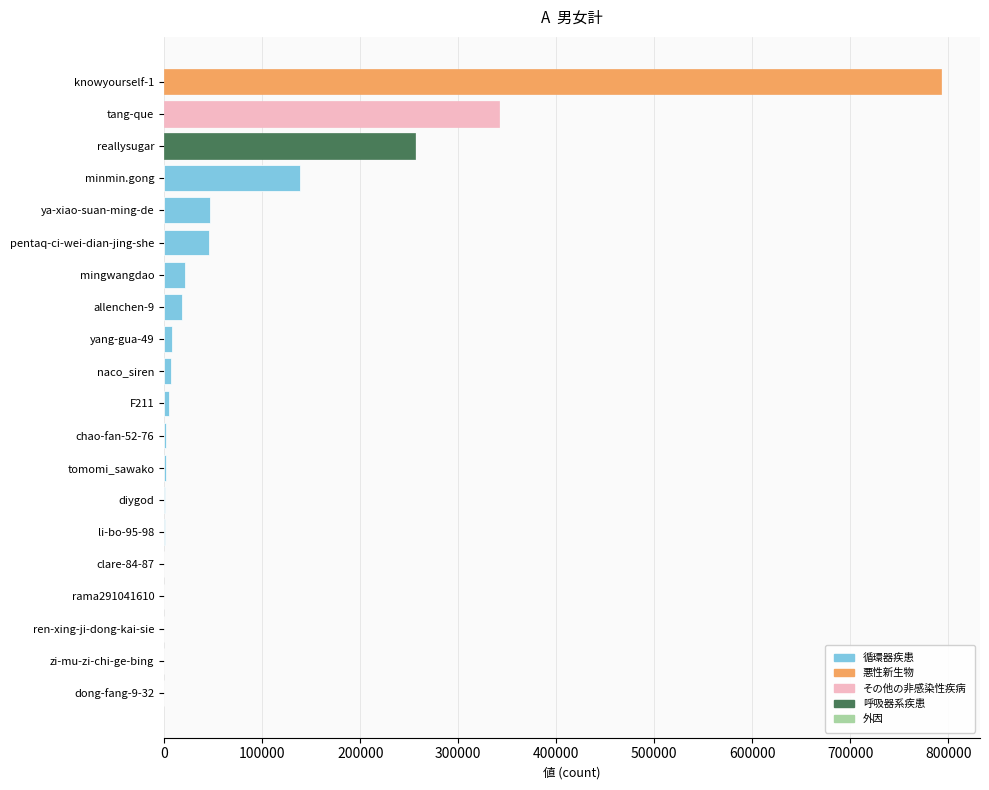

True or false: the data shows 46529 at ya-xiao-suan-ming-de.

True